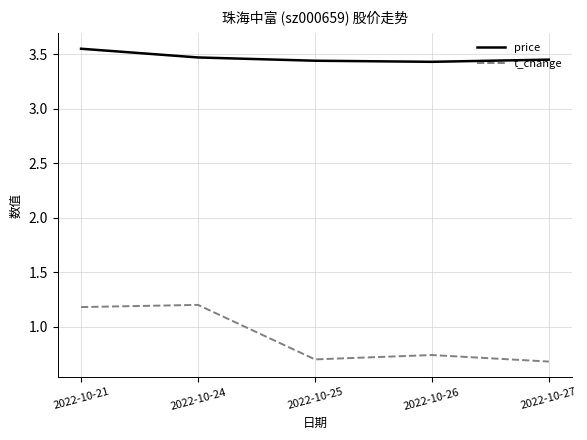

At which category does the chart reach its peak across all series?

2022-10-21